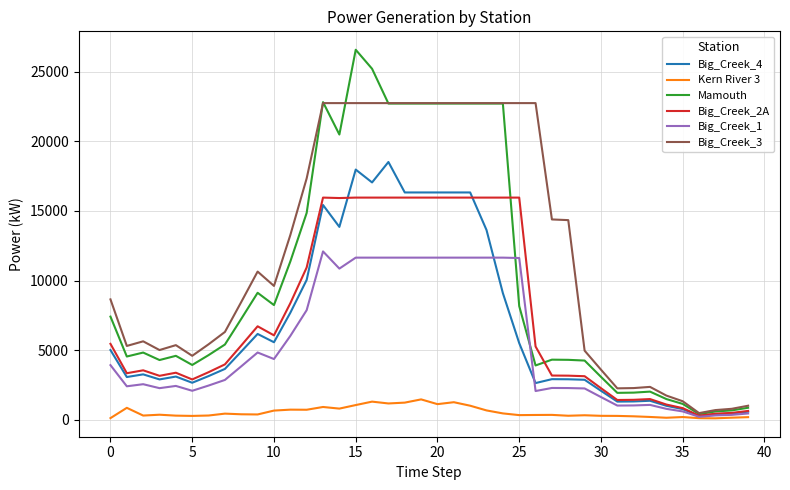

What is the greatest value displayed?

26569.0